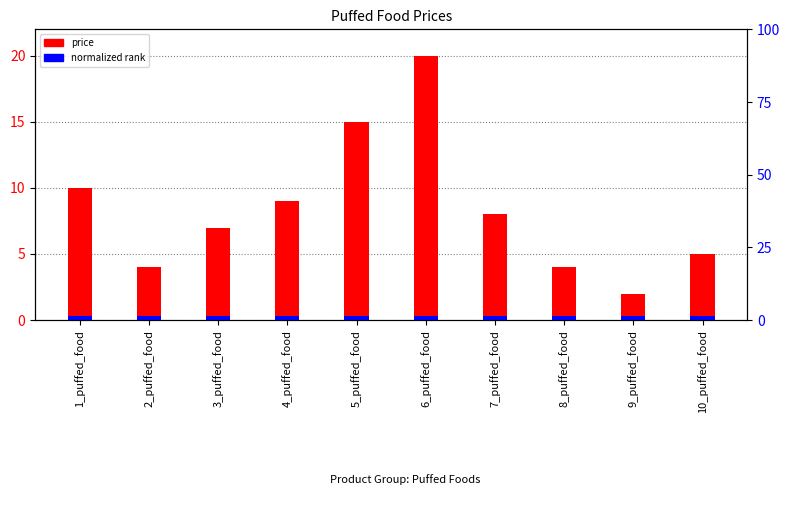

What are all the series names shown in the legend?

price, normalized rank